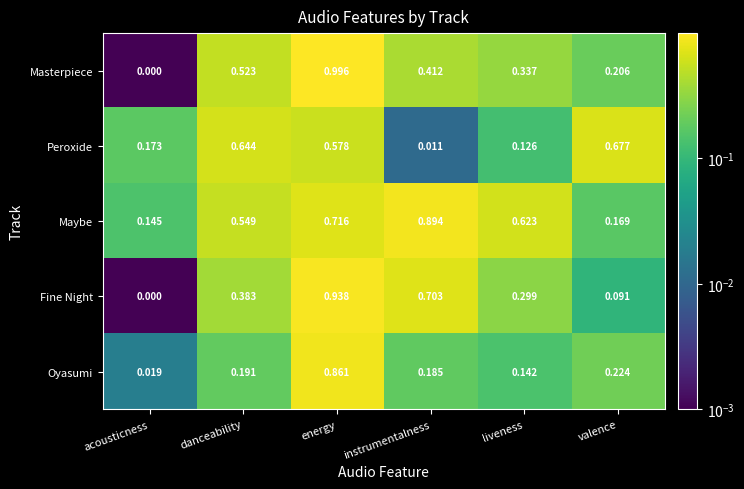

Which series changed the most between danceability and energy?

Oyasumi